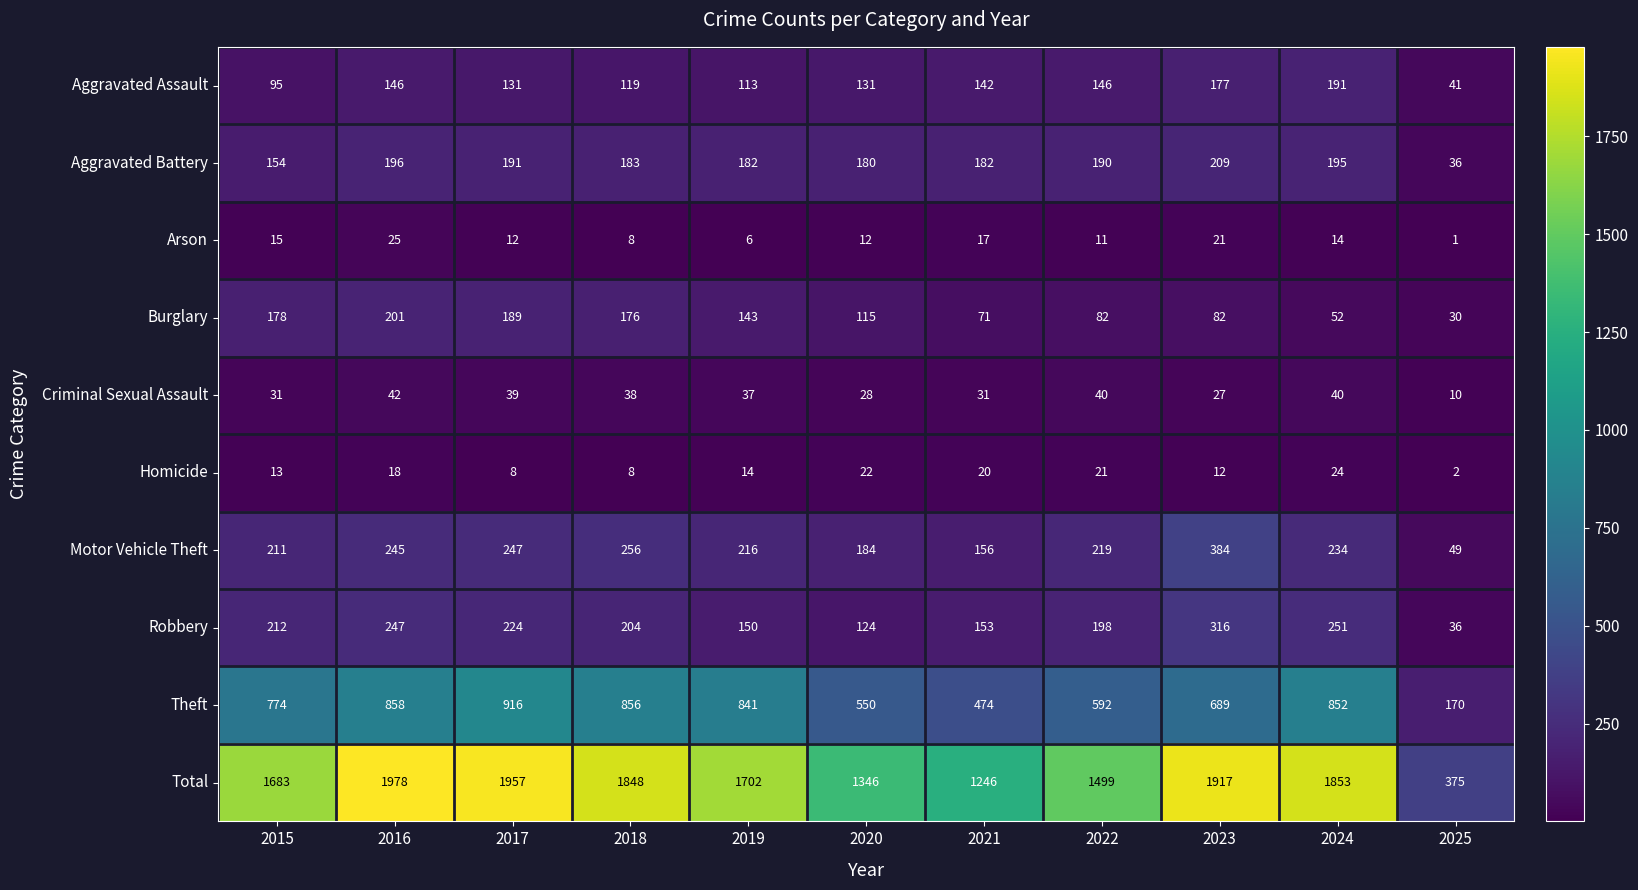

Count the number of categories in the chart.

11